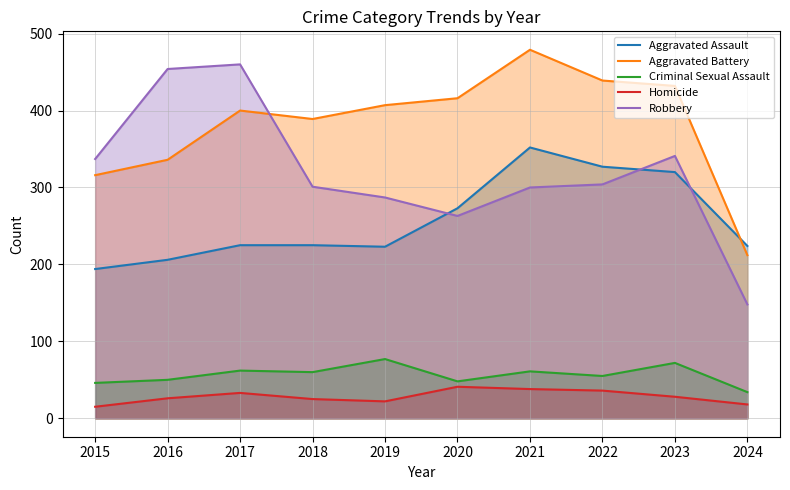

What is the minimum value shown in the chart?

15